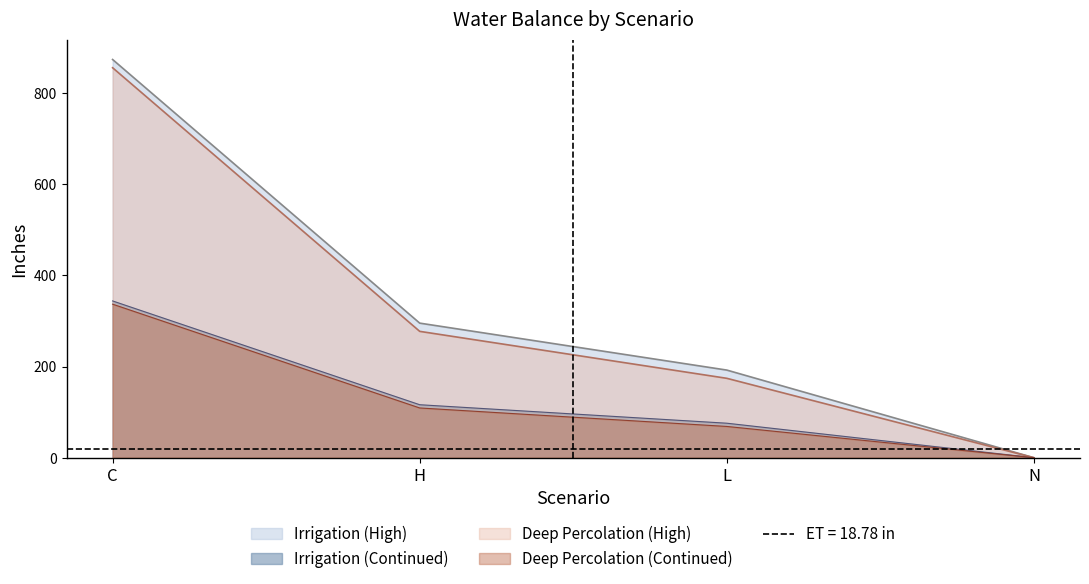

What is the label of the 3rd point from the right?

H